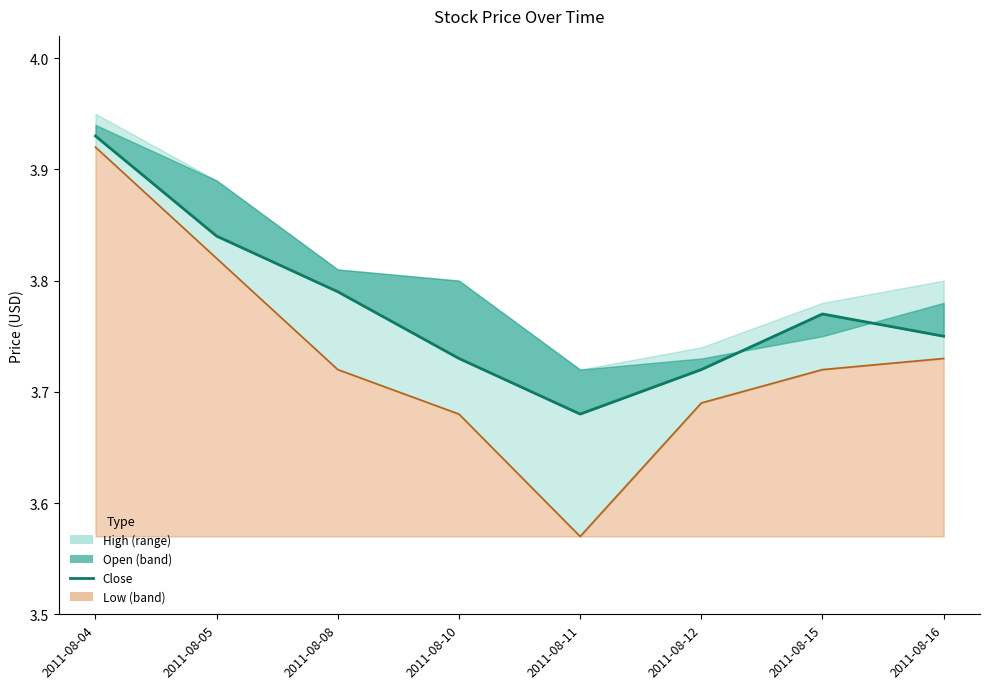

Between 2011-08-12 and 2011-08-05, which is larger?

2011-08-05